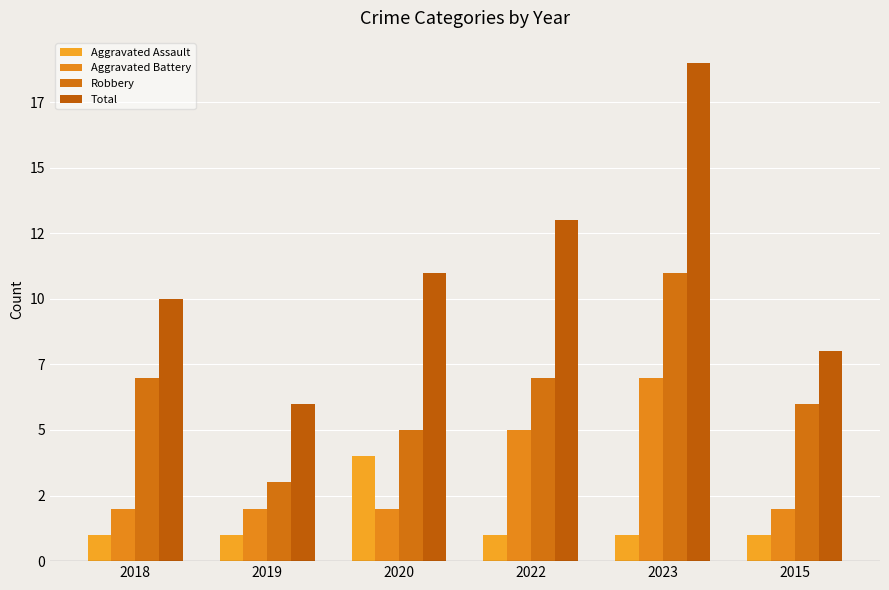

What is the sum of the Aggravated Assault values at 2023 and 2018?

2